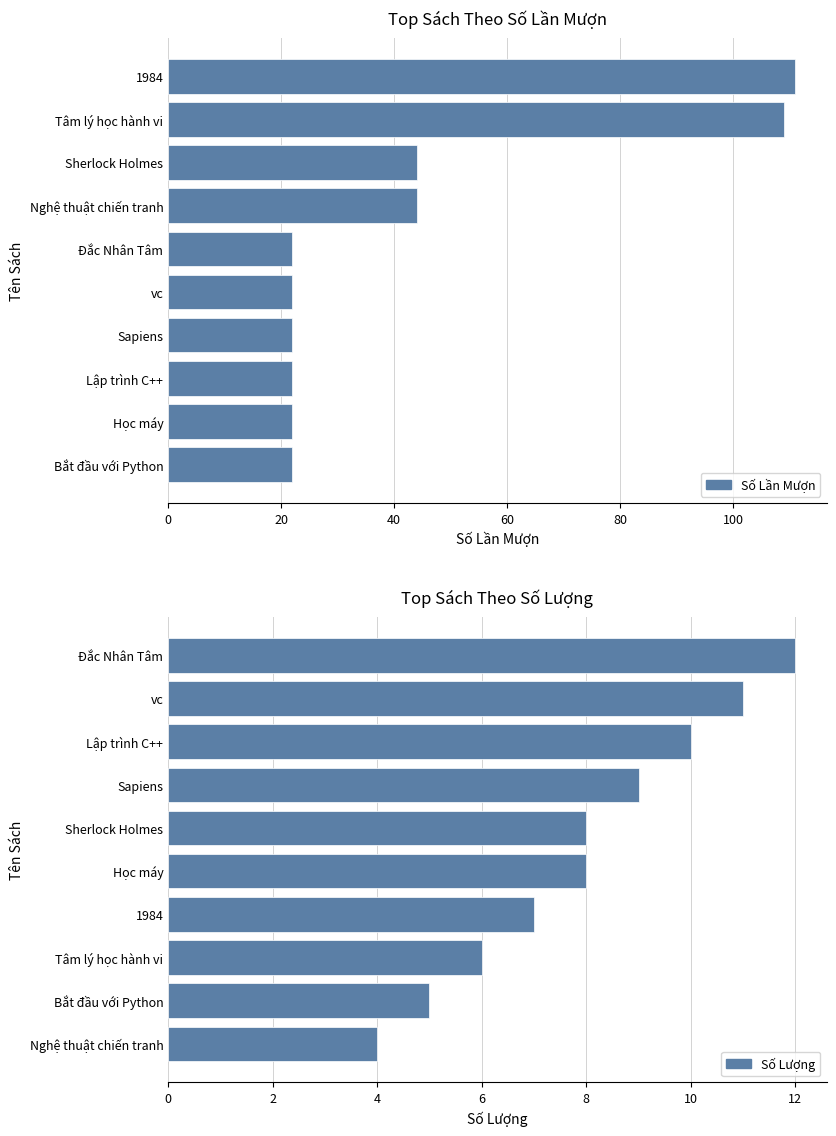

What is the difference between the highest and lowest values at 0?

18